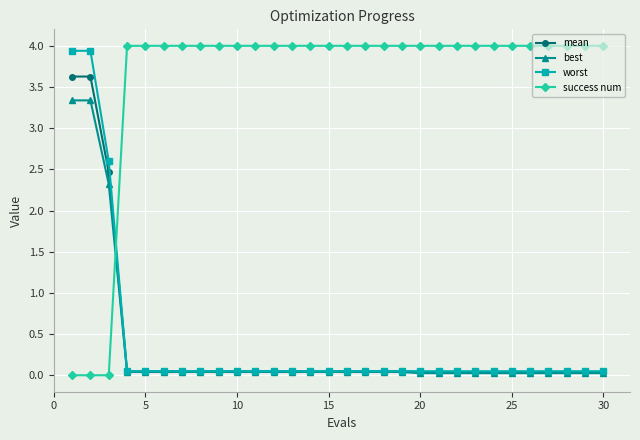

Which series has the largest range (max minus min)?

success num